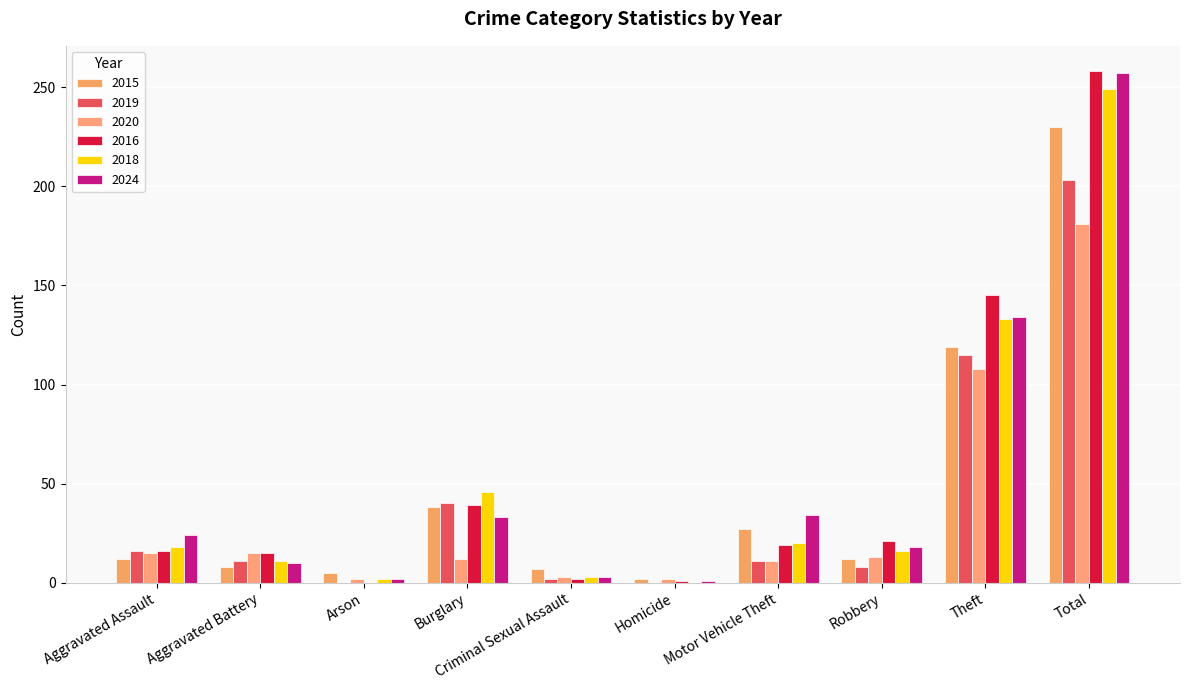

What are all the series names shown in the legend?

2015, 2019, 2020, 2016, 2018, 2024